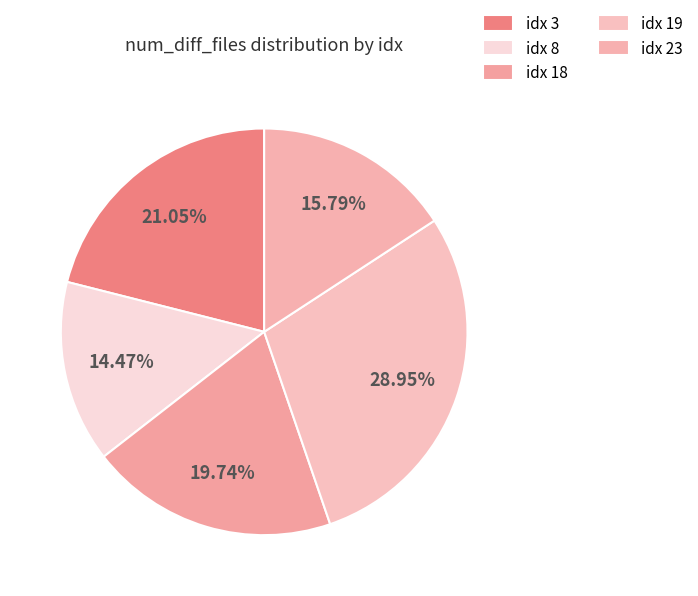

How many segments does this pie chart have?

5